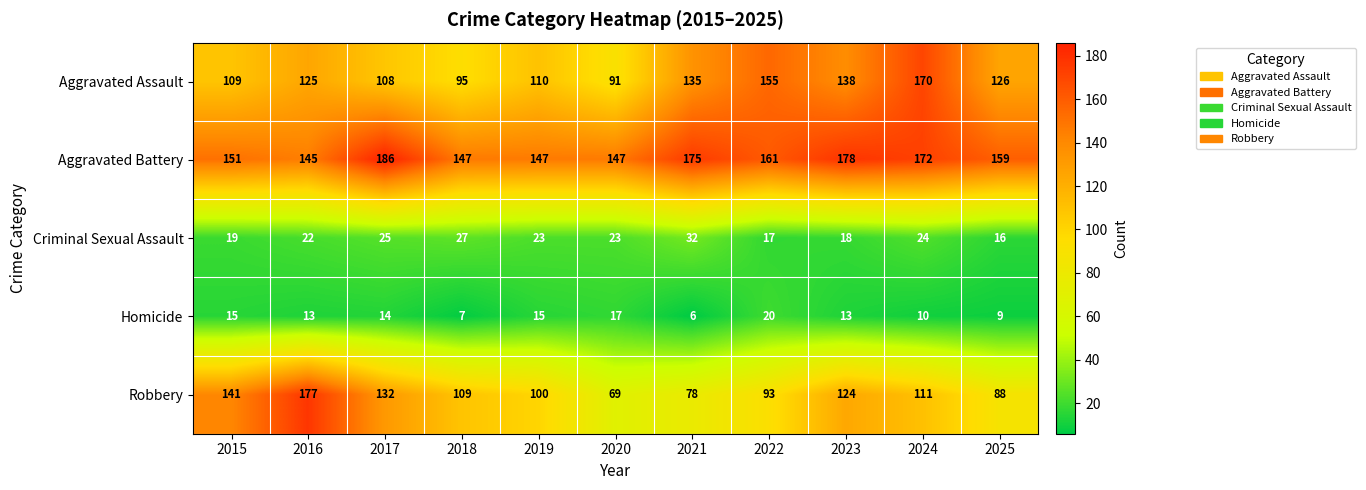

What is the total value across all series at 2016?

482